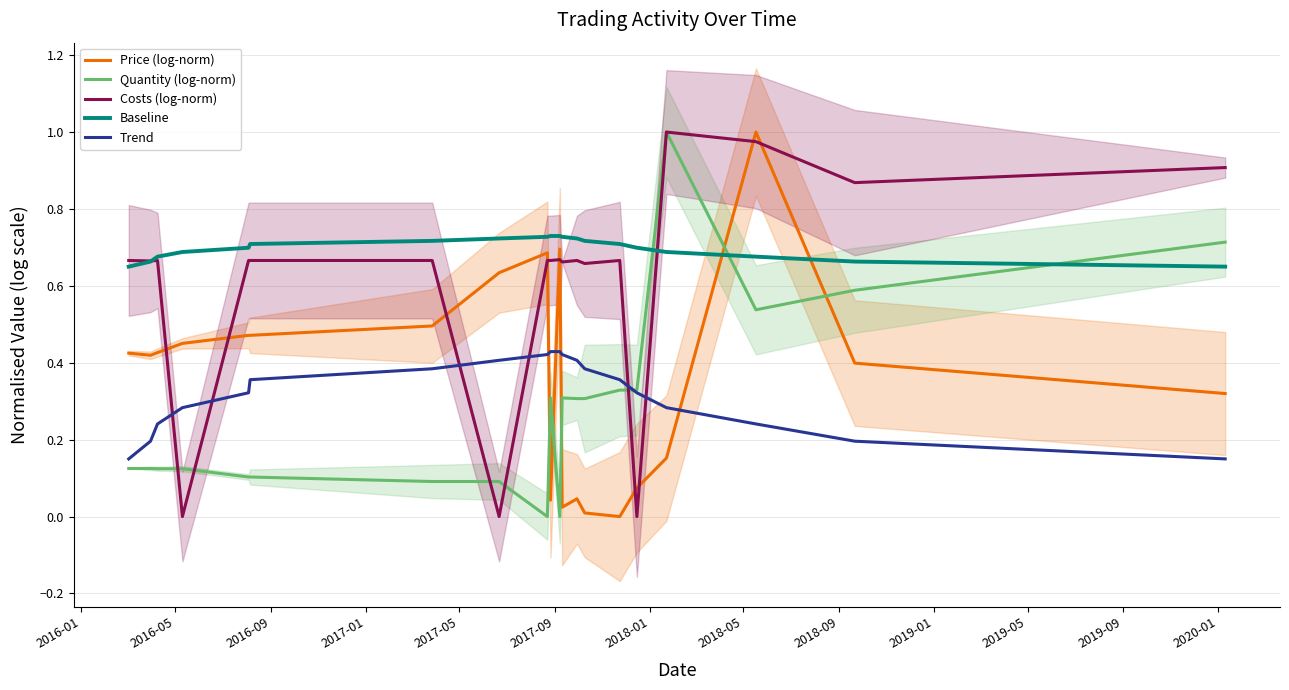

How many intersections are there between Price (log-norm) and Baseline?

2